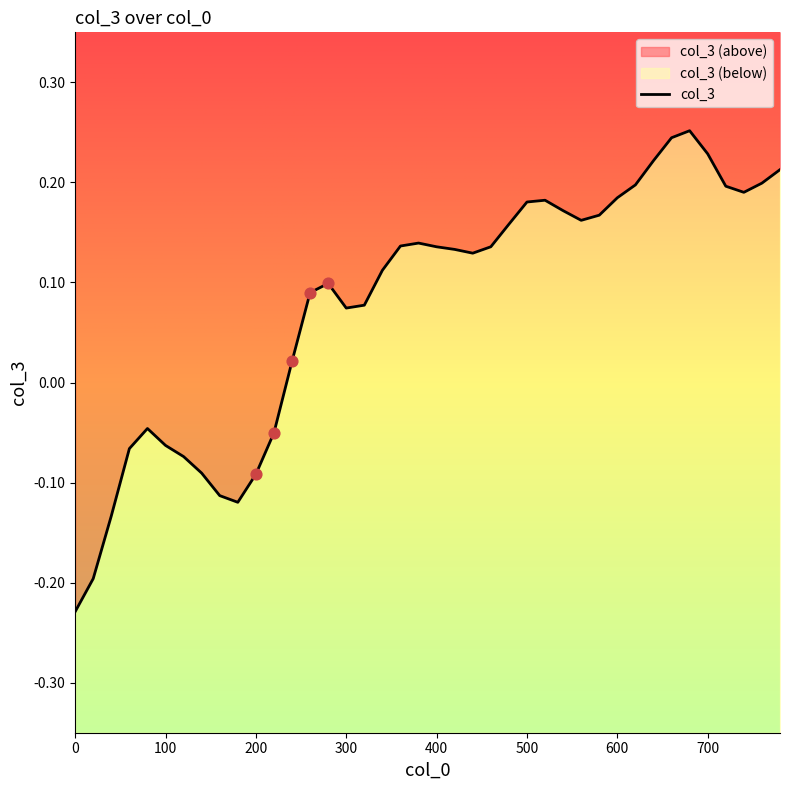

Between 780 and 600, which is larger?

780